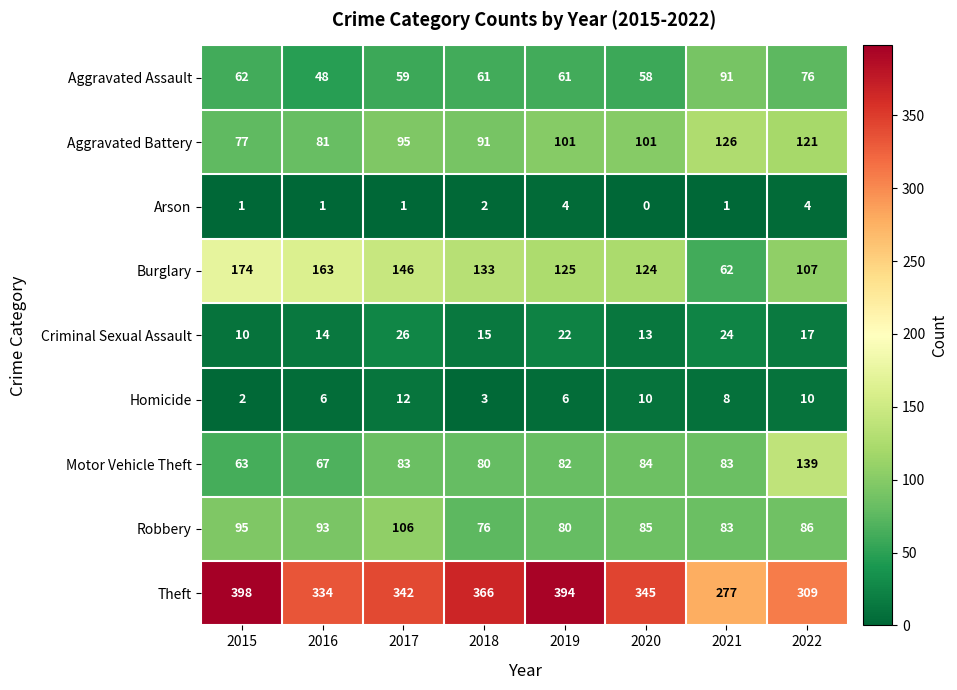

Rank the series by their maximum value, from highest to lowest.

Theft, Burglary, Motor Vehicle Theft, Aggravated Battery, Robbery, Aggravated Assault, Criminal Sexual Assault, Homicide, Arson